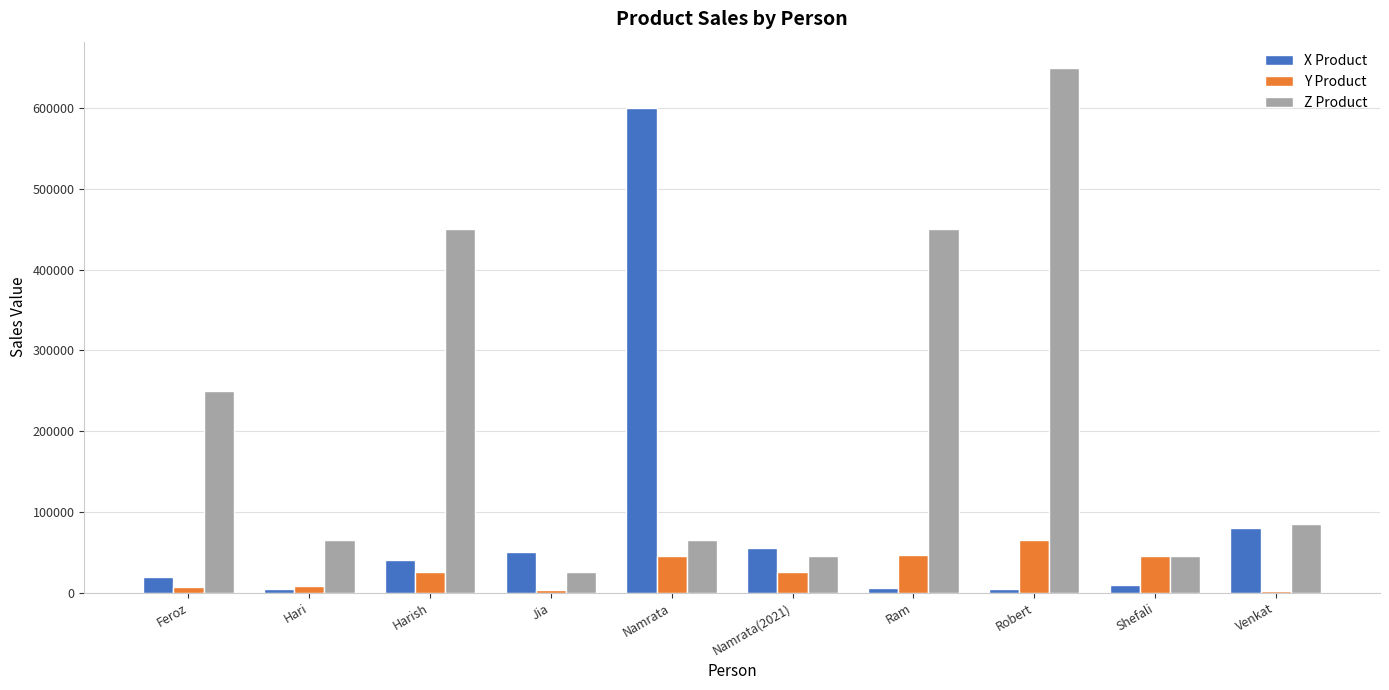

The Y Product series shows 3600 at Jia. True or false?

True